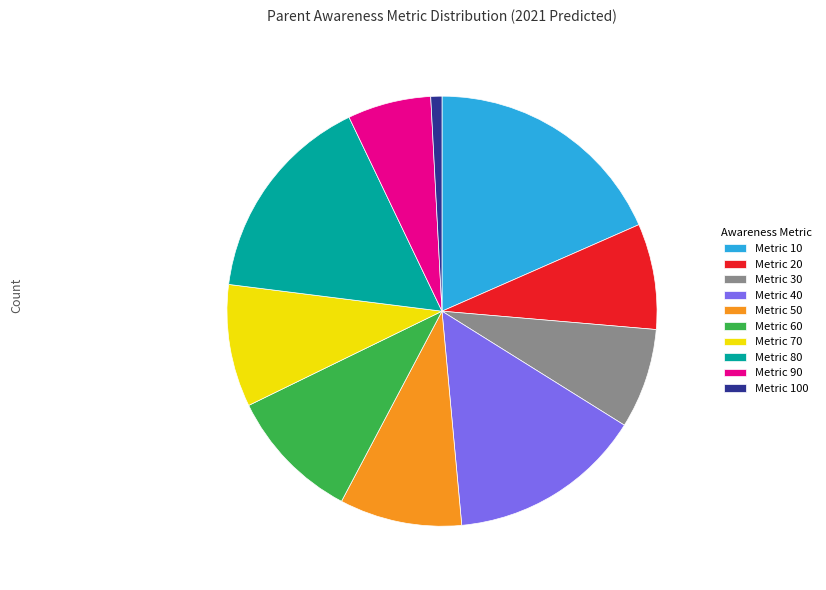

Between Metric 80 and Metric 60, which is larger?

Metric 80